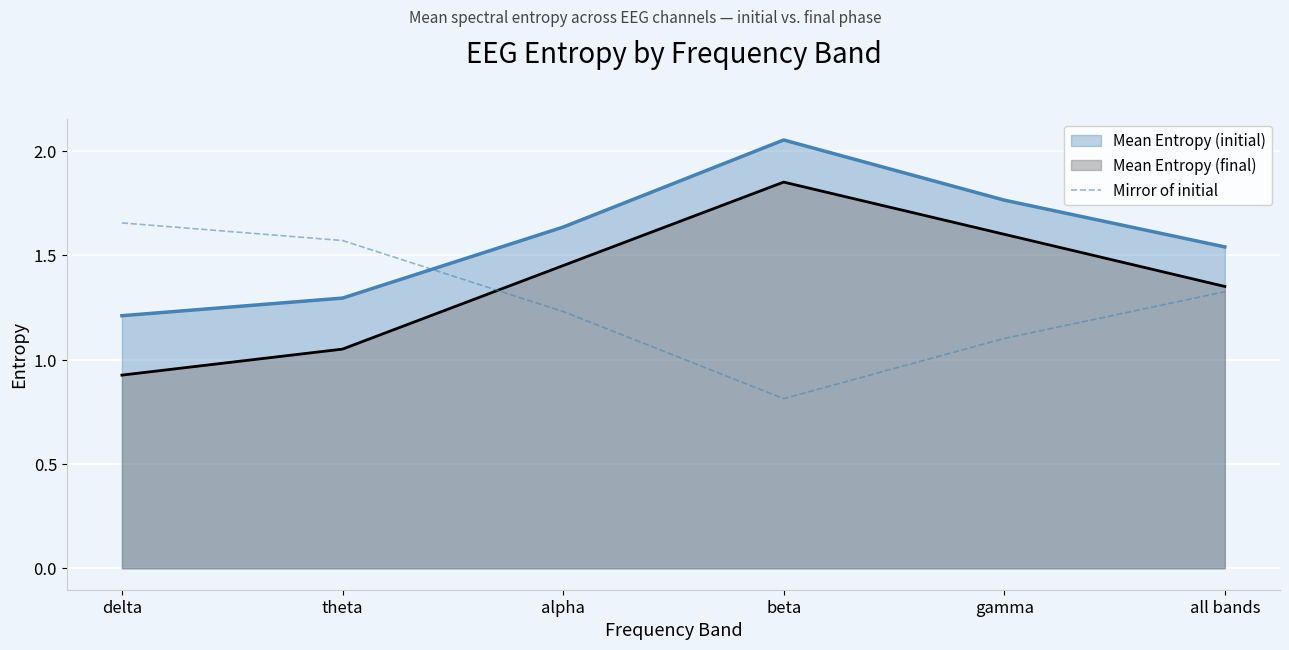

How many points are lower than both their immediate neighbors (excluding endpoints)?

1